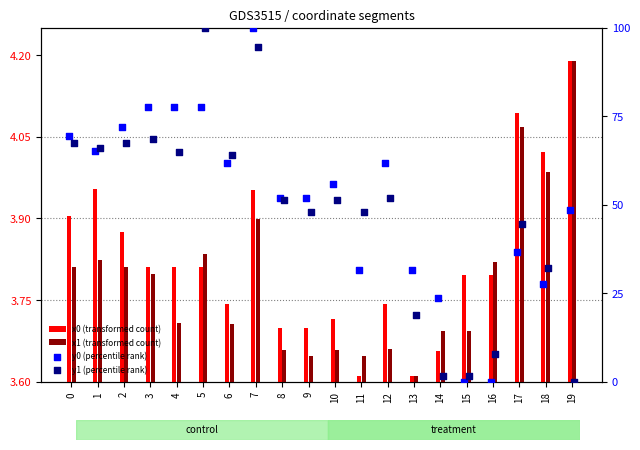

What is the total value across all series at 14?

32.7